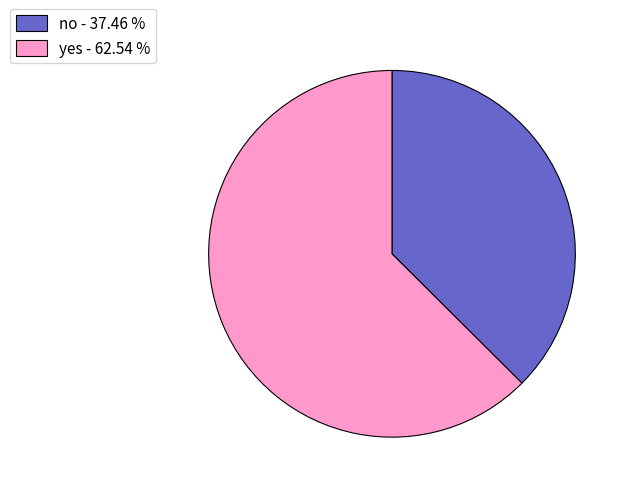

Is there any slice that represents more than half of the pie?

Yes